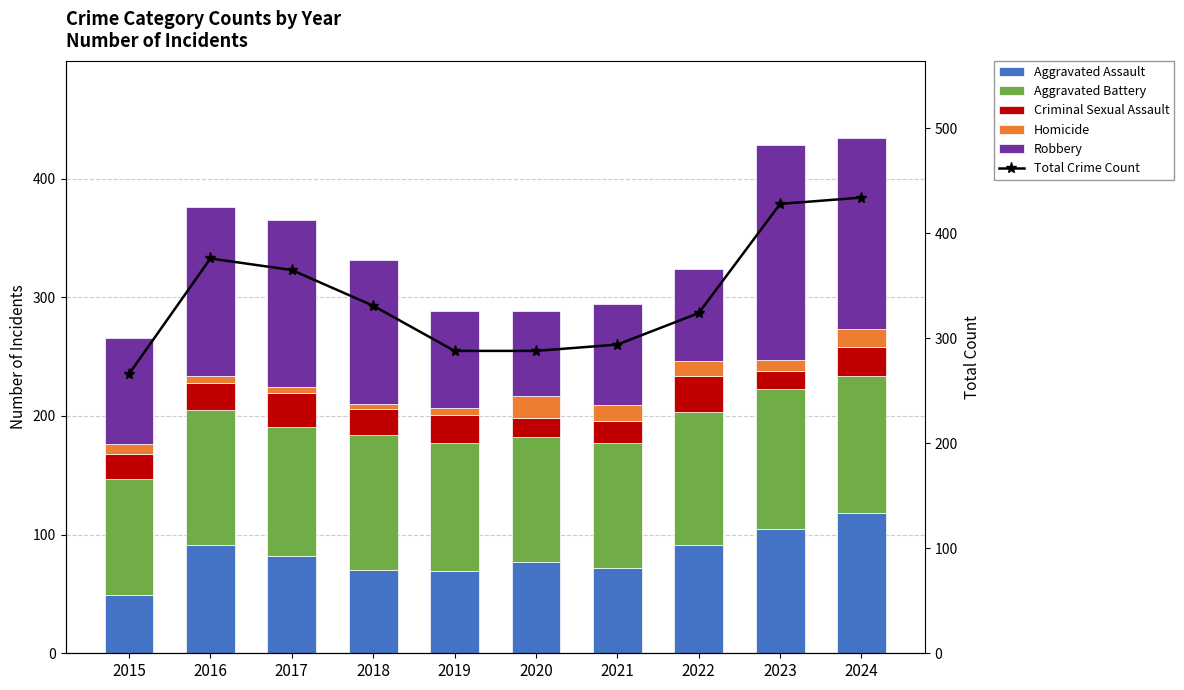

What is the total value across all series at 2022?

648